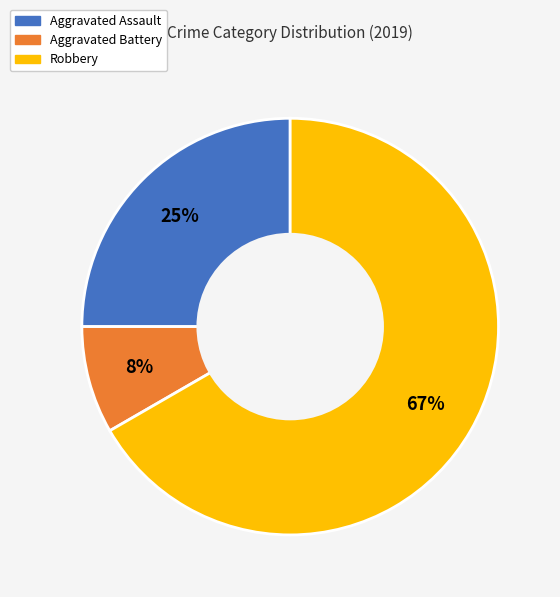

Does Robbery account for over 50% of the chart?

Yes